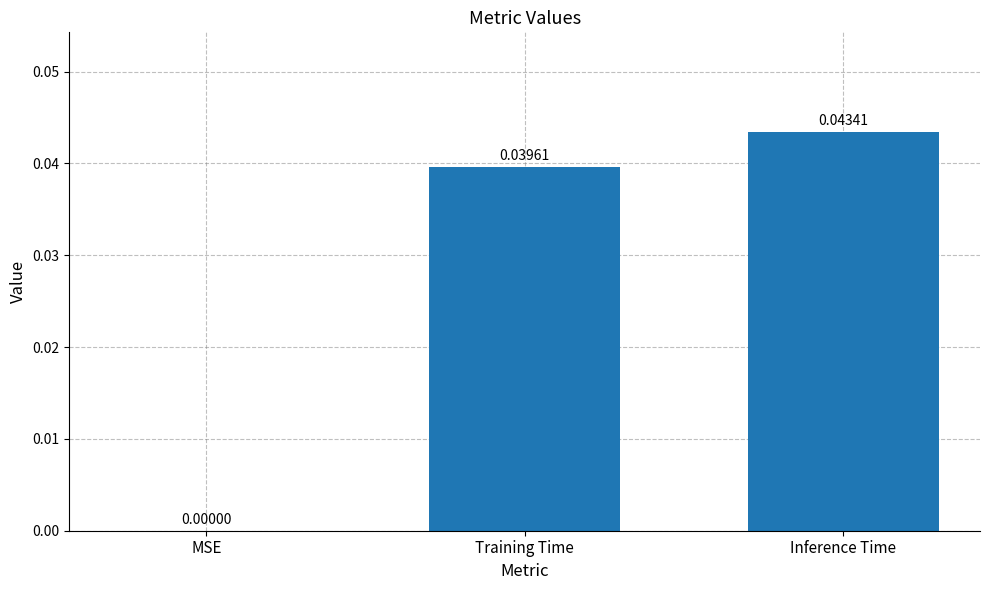

Which has a higher value, MSE or Training Time?

Training Time